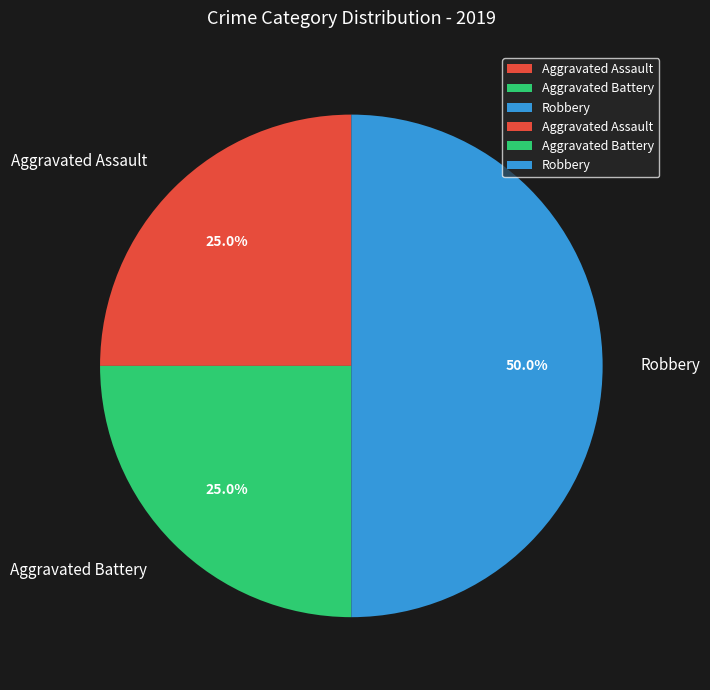

To the nearest percent, what portion does Aggravated Battery represent?

25%